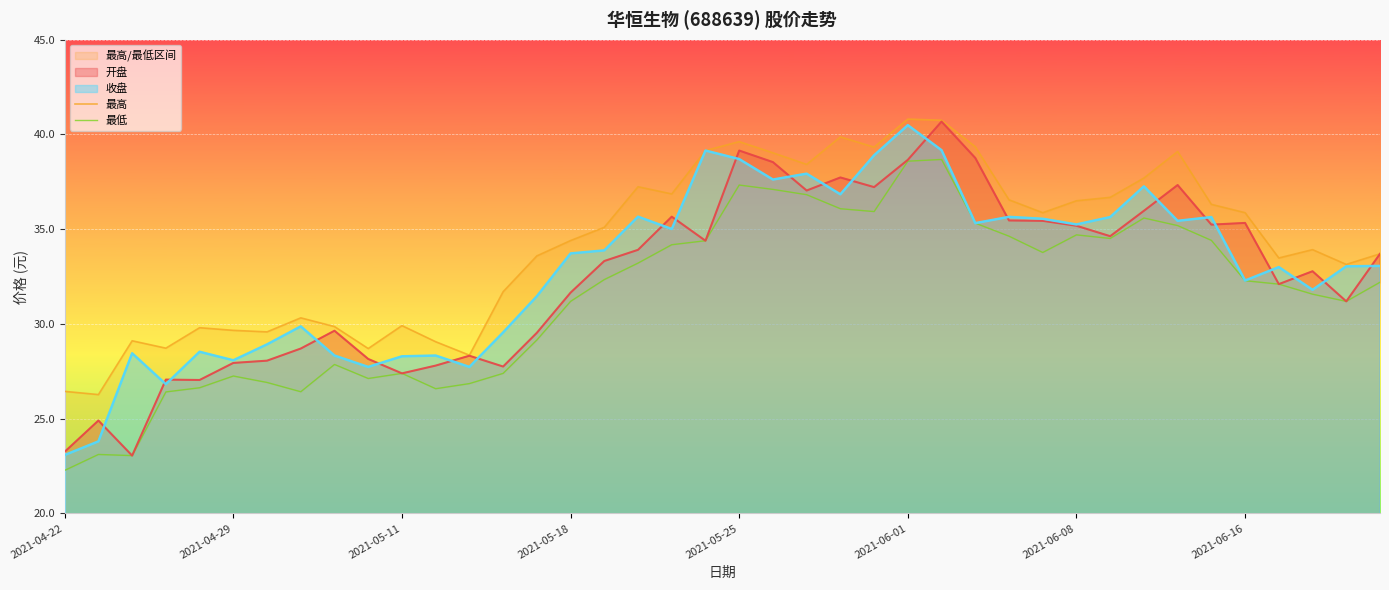

What is the average value of the 最高 series?

34.2